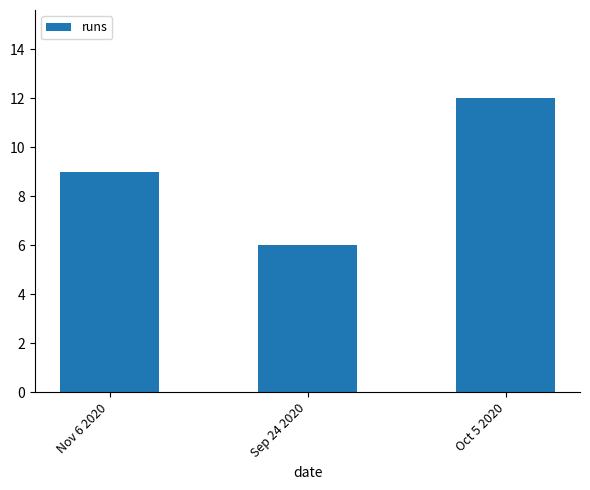

Reading left to right, extract all data points from this chart.

Nov 6 2020=9	Sep 24 2020=6	Oct 5 2020=12